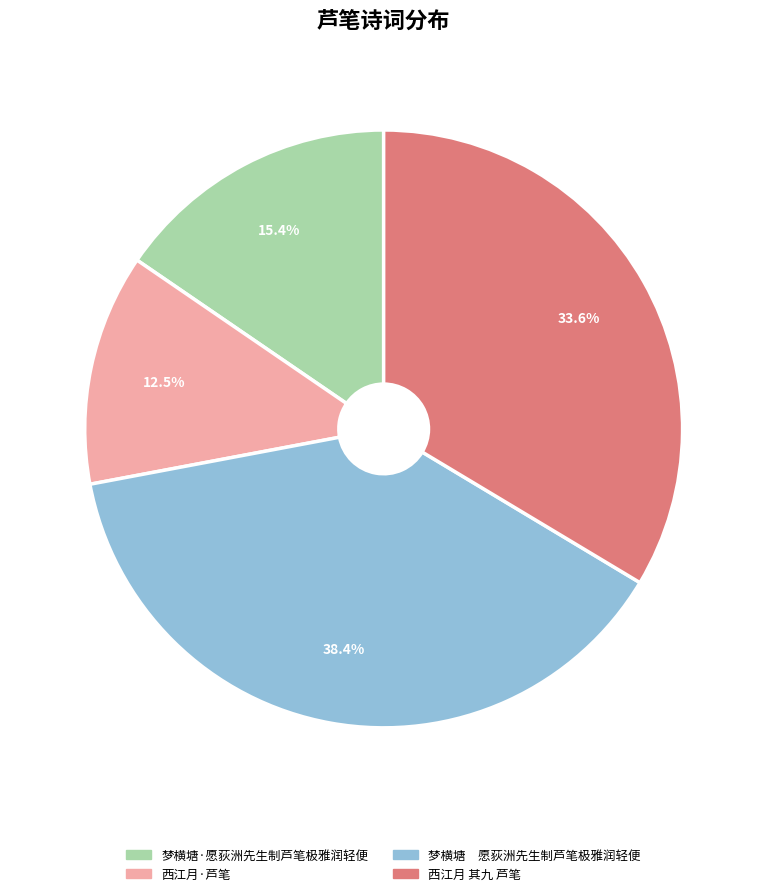

Does any single category account for the majority?

No